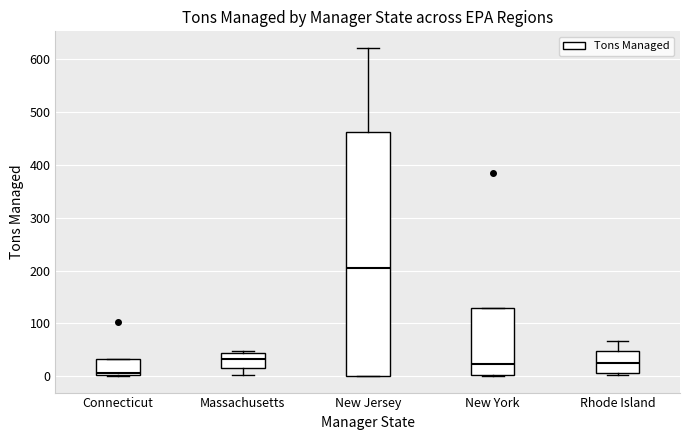

Reading left to right, read every box against the y-axis: the position of its median line, the range the box covers, and the ends of its whiskers. The values are not printed on the chart, so give them approximately, as read against the axis.

Connecticut: median 10, box 0 to 30, whiskers 0 to 30
Massachusetts: median 30, box 20 to 40, whiskers 0 to 50
New Jersey: median 210, box 0 to 460, whiskers 0 to 620
New York: median 20, box 0 to 130, whiskers 0 to 130
Rhode Island: median 20, box 10 to 50, whiskers 0 to 70